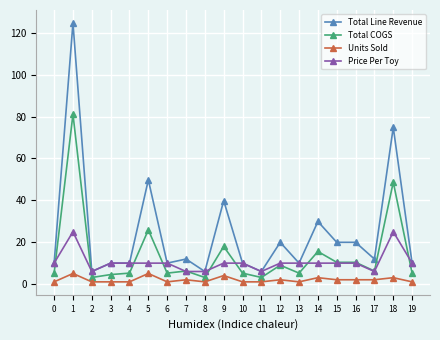

At which label is Total COGS closest to 42?

18